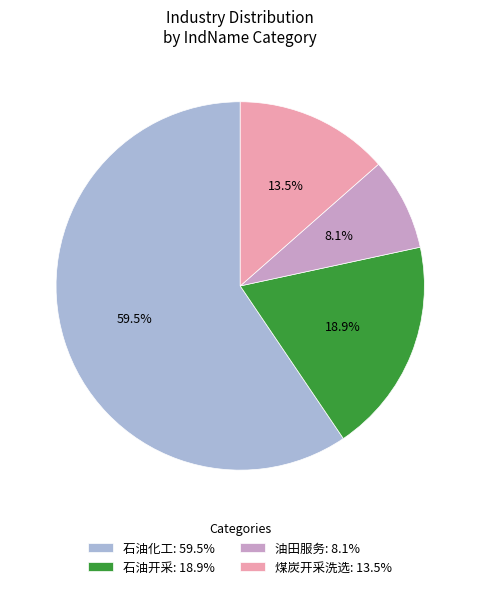

Which slice represents more than half of the pie?

石油化工